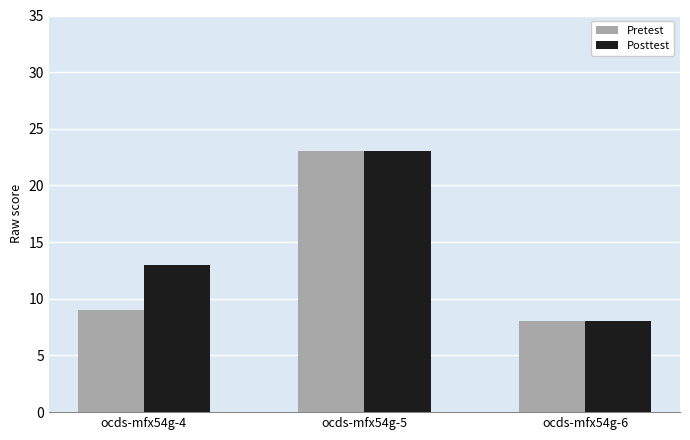

How many groups of bars are there?

3